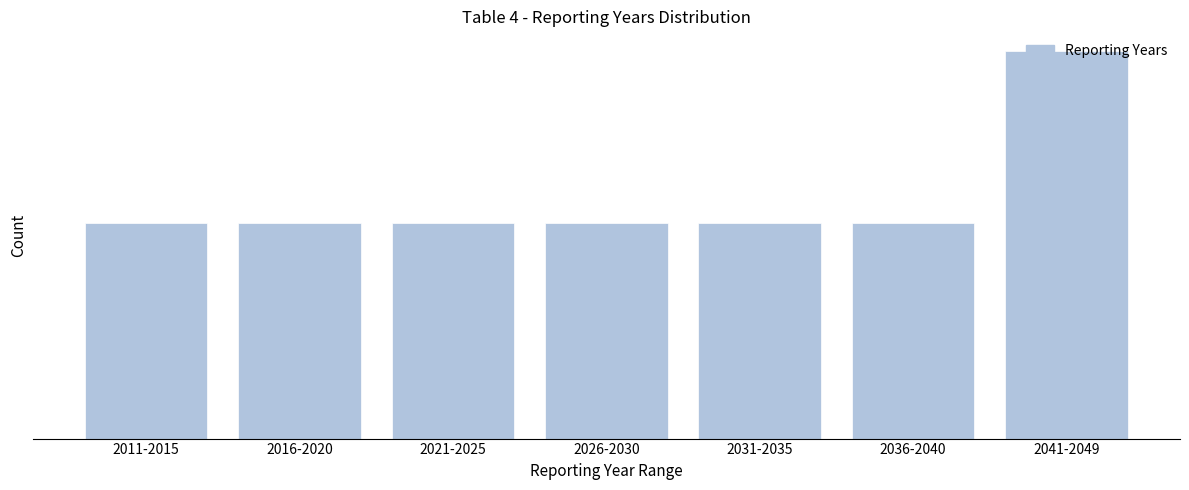

Are the bars horizontal?

No